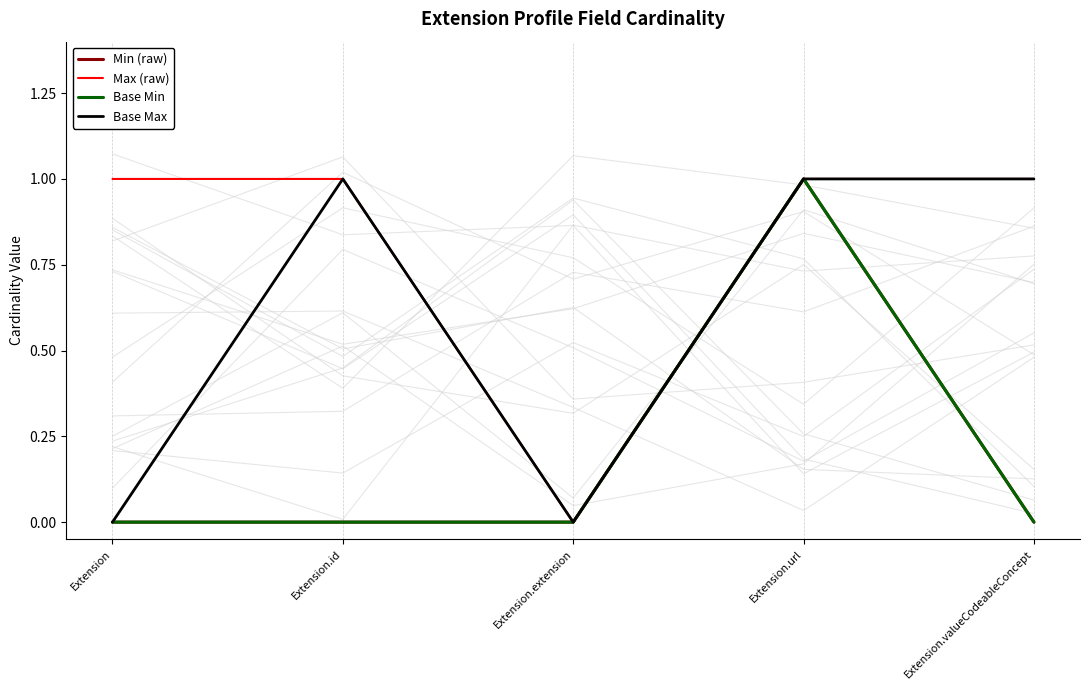

Count the number of categories in the chart.

5